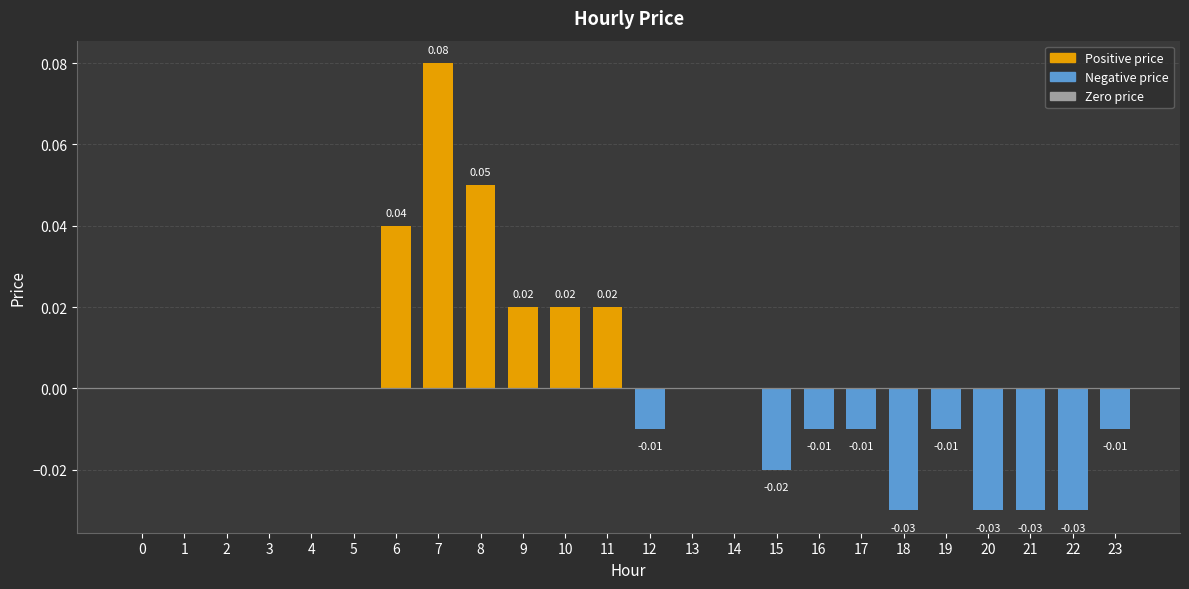

Which has a higher value, 5 or 18?

5